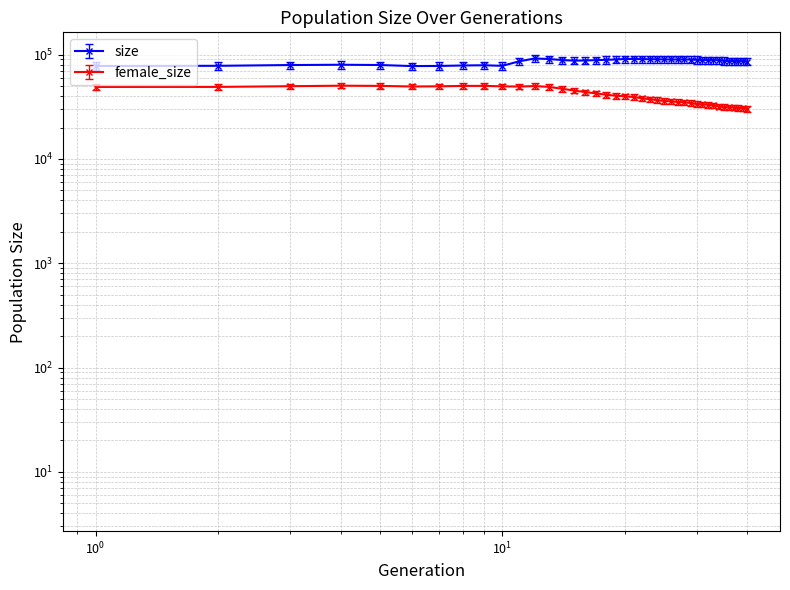

What are all the series names shown in the legend?

size, female_size